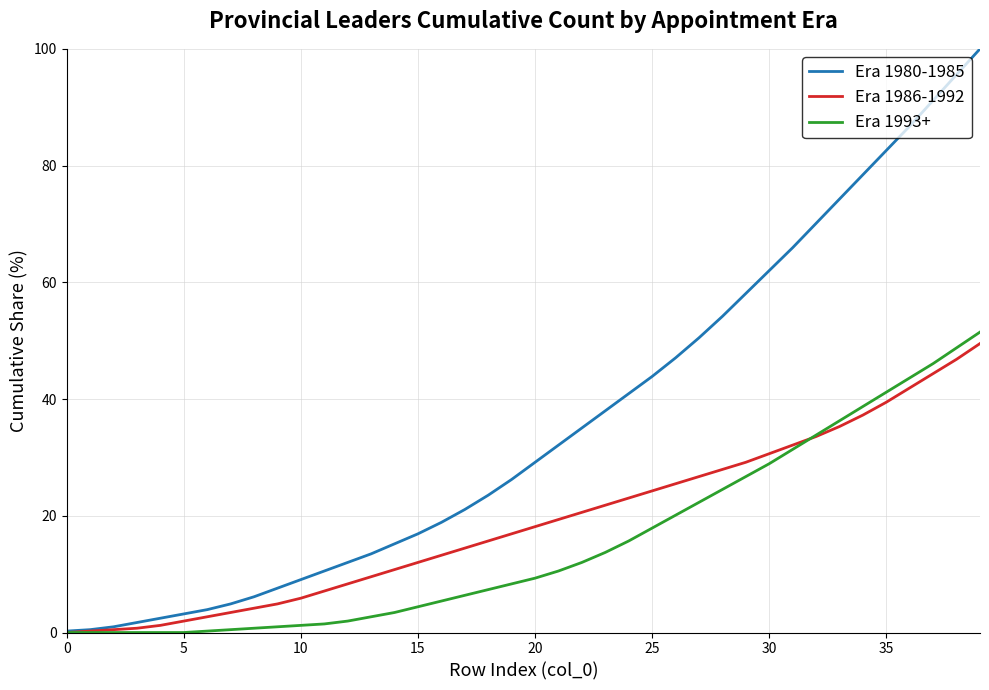

List the series in order of their peak value, lowest first.

Era 1986-1992, Era 1993+, Era 1980-1985